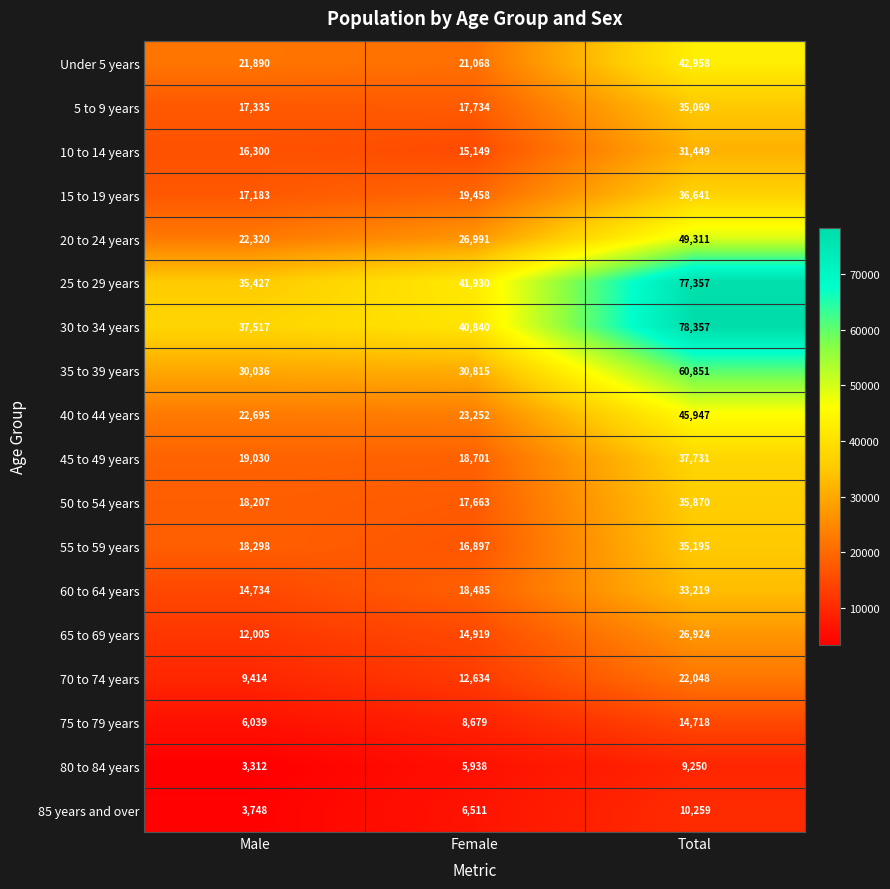

Count the number of data series in this chart.

18